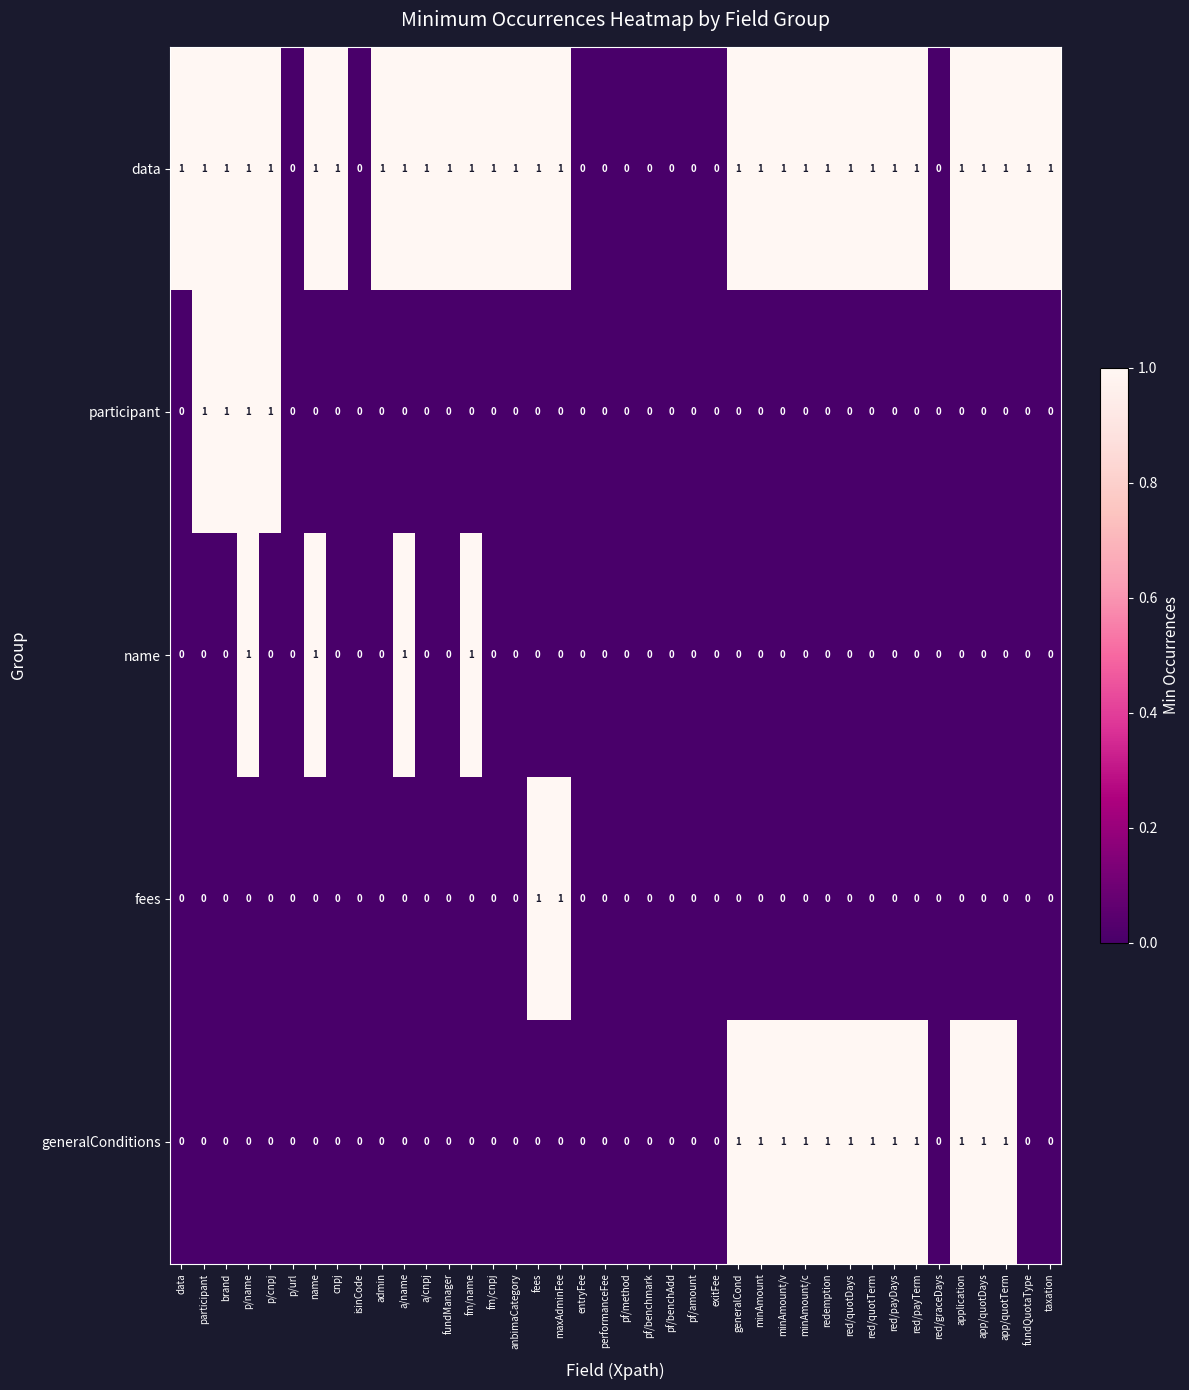

The value of generalConditions at a/cnpj is 0. True or false?

True